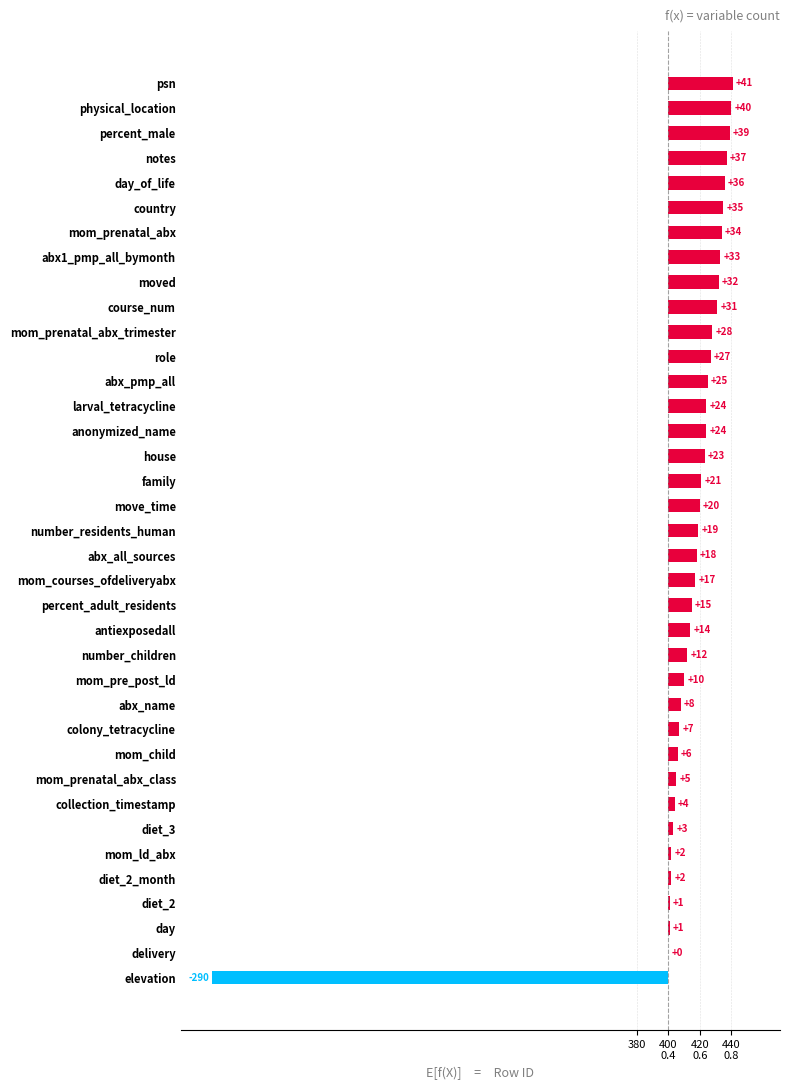

How many values are below zero?

1